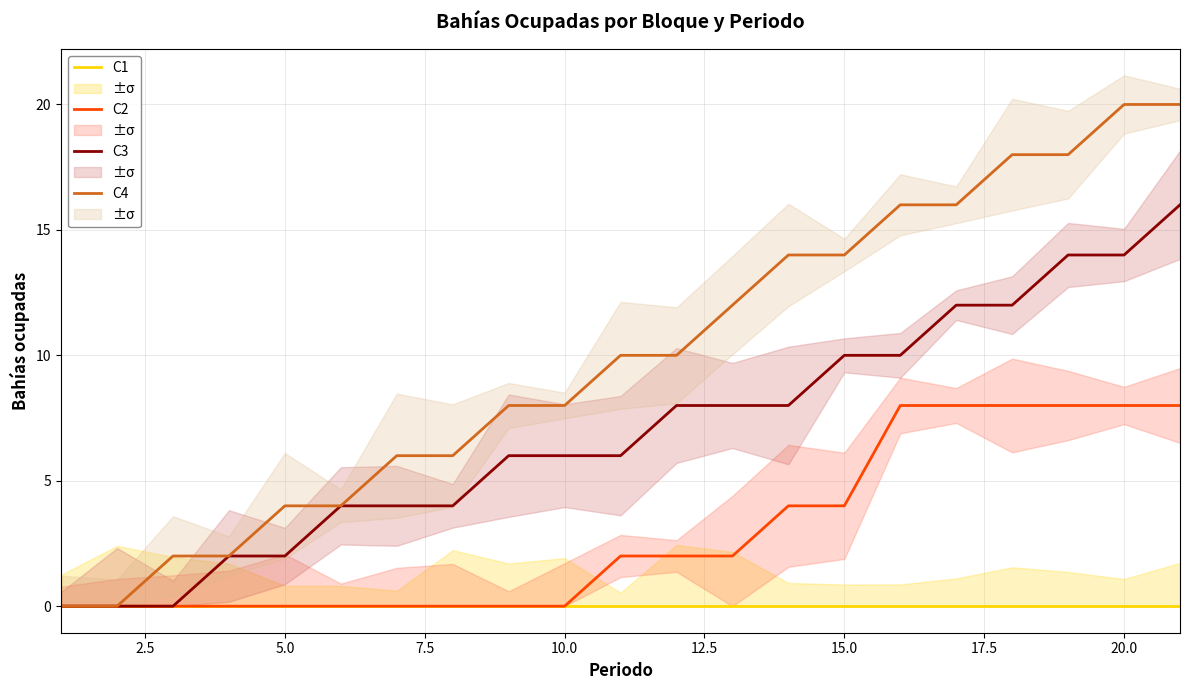

What is the maximum value shown in the chart?

20